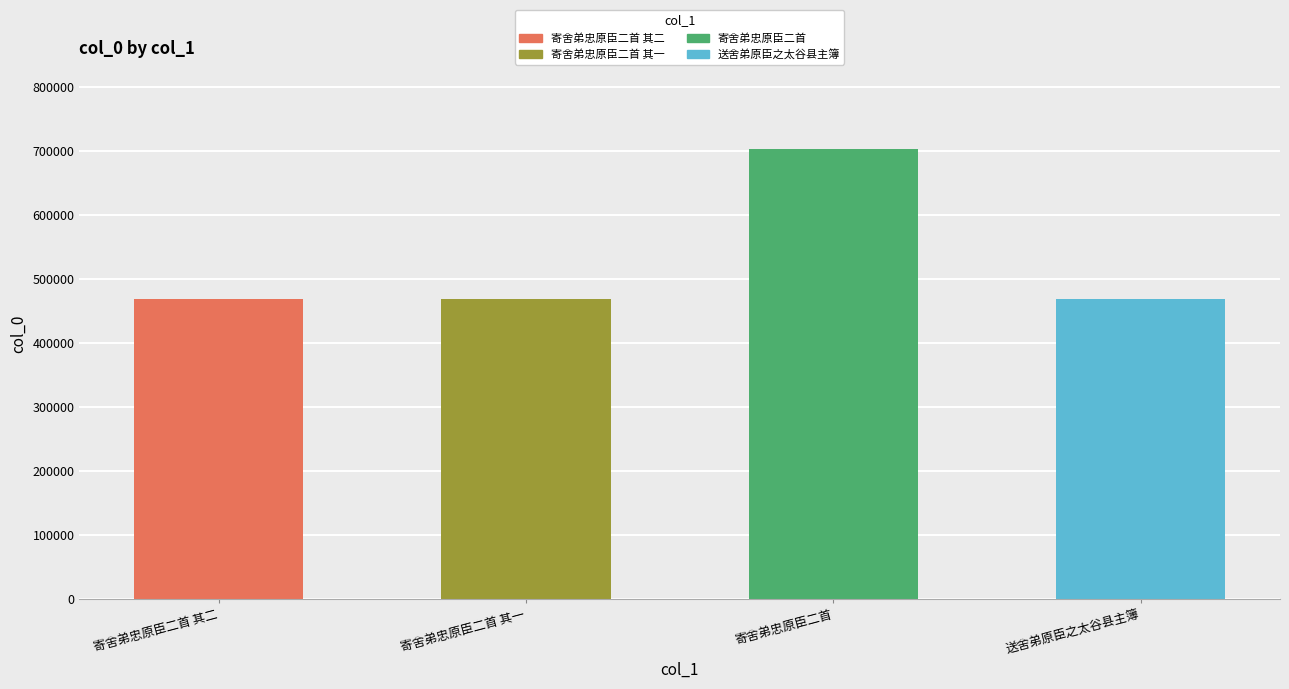

What value does the data have at 寄舍弟忠原臣二首 其一?

468368